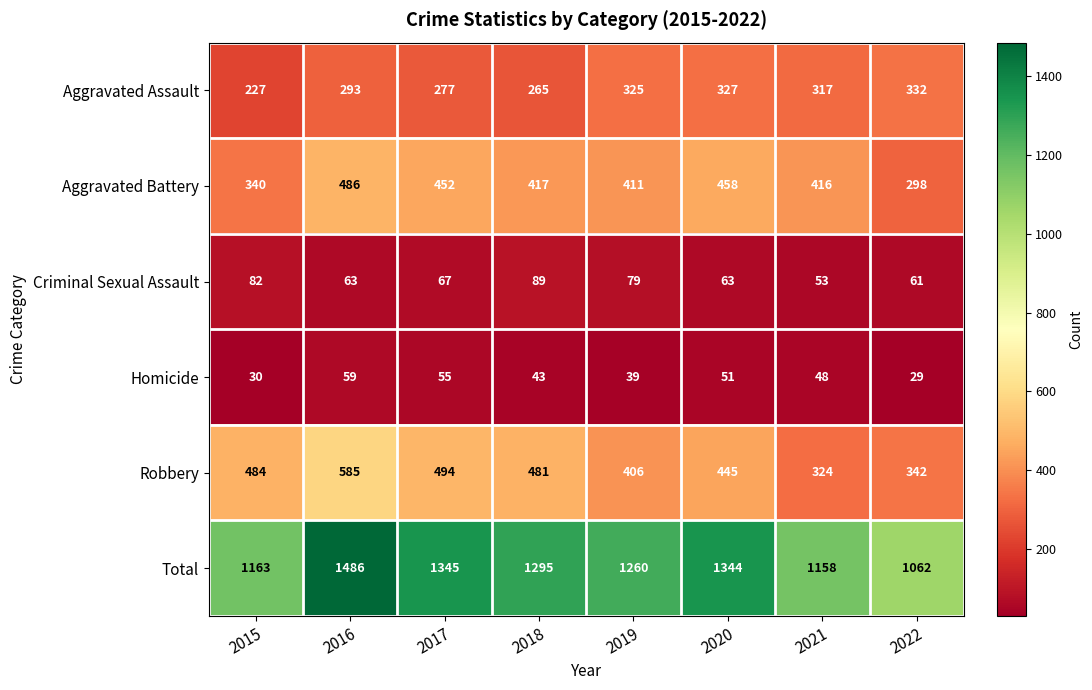

What is the highest value of the Aggravated Assault series?

332